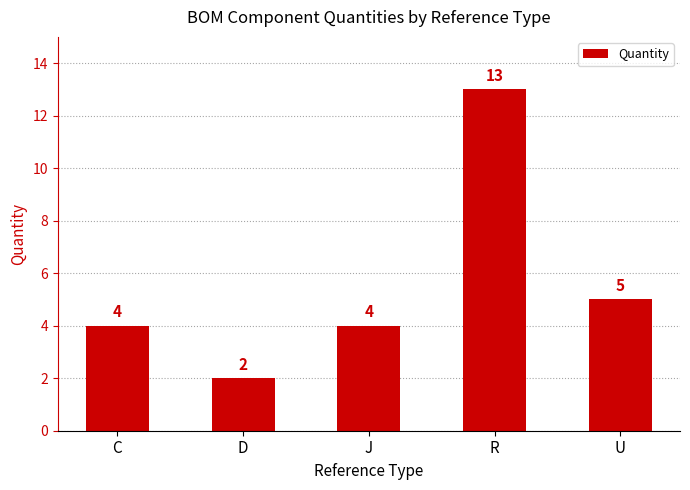

Reading left to right, transcribe all the data shown in this chart.

C=4	D=2	J=4	R=13	U=5